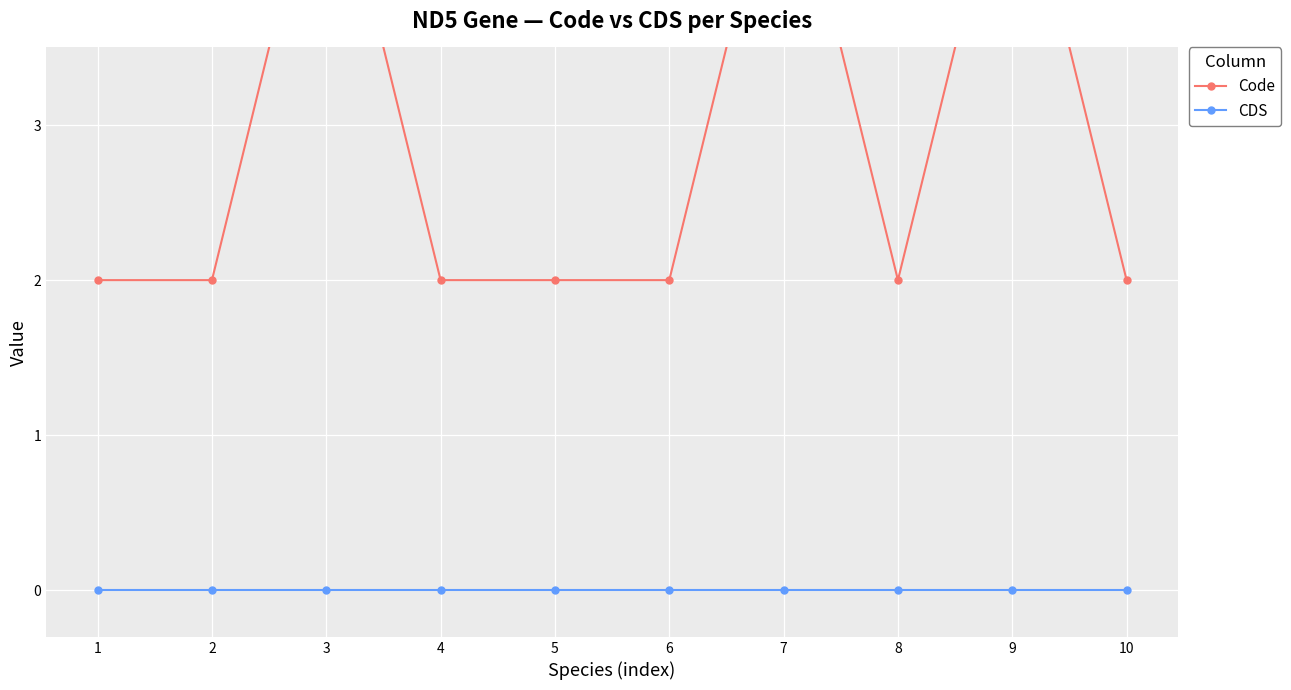

What are all the series names shown in the legend?

Code, CDS